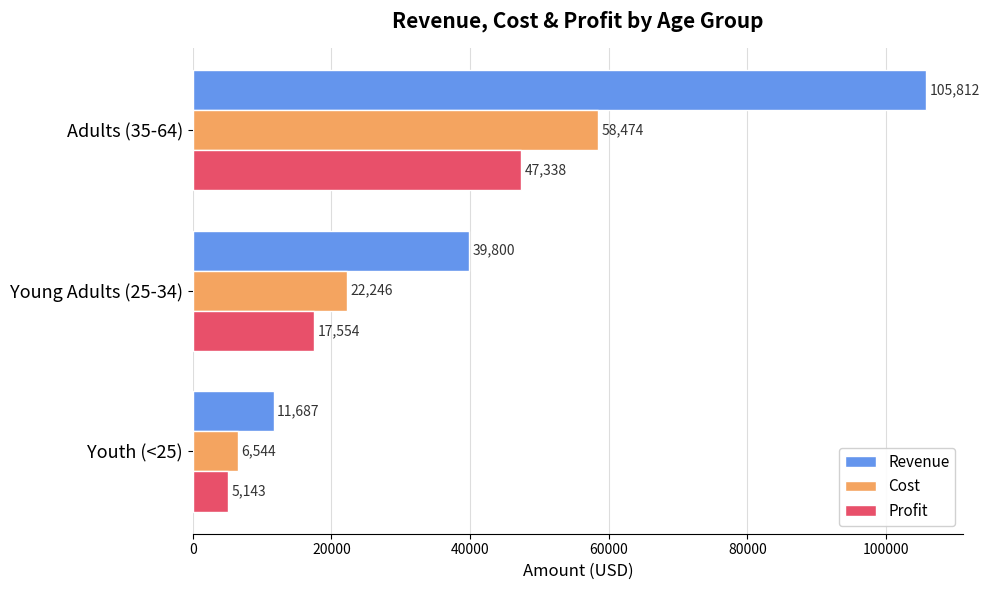

What is the smallest value displayed?

5143